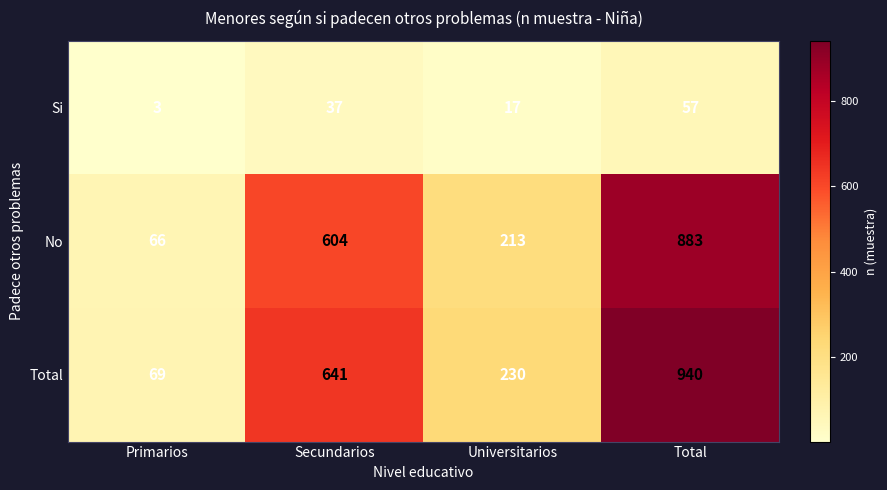

The value of Si at Secundarios is 51. True or false?

False